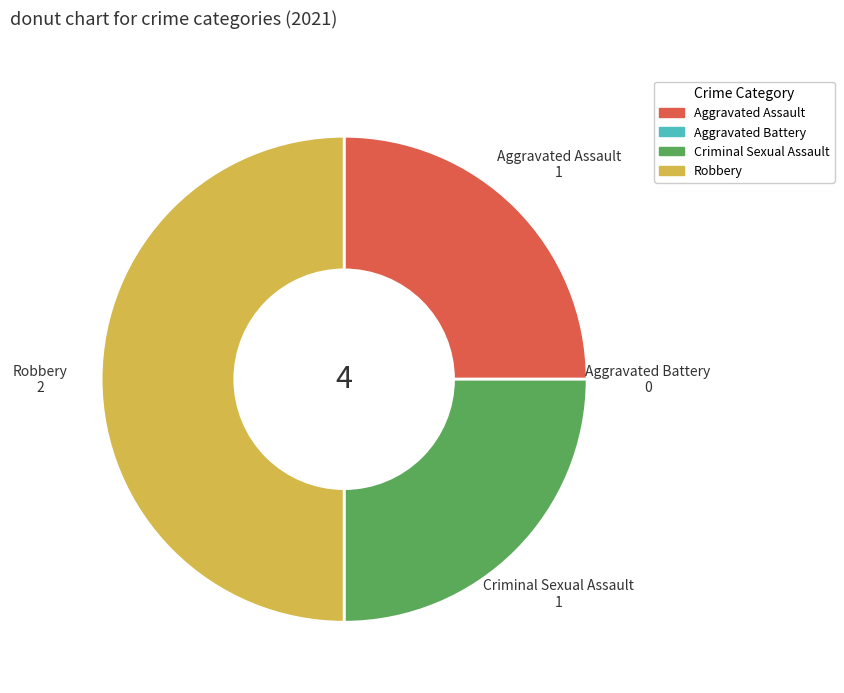

True or false: Aggravated Assault accounts for 40% of the total.

False